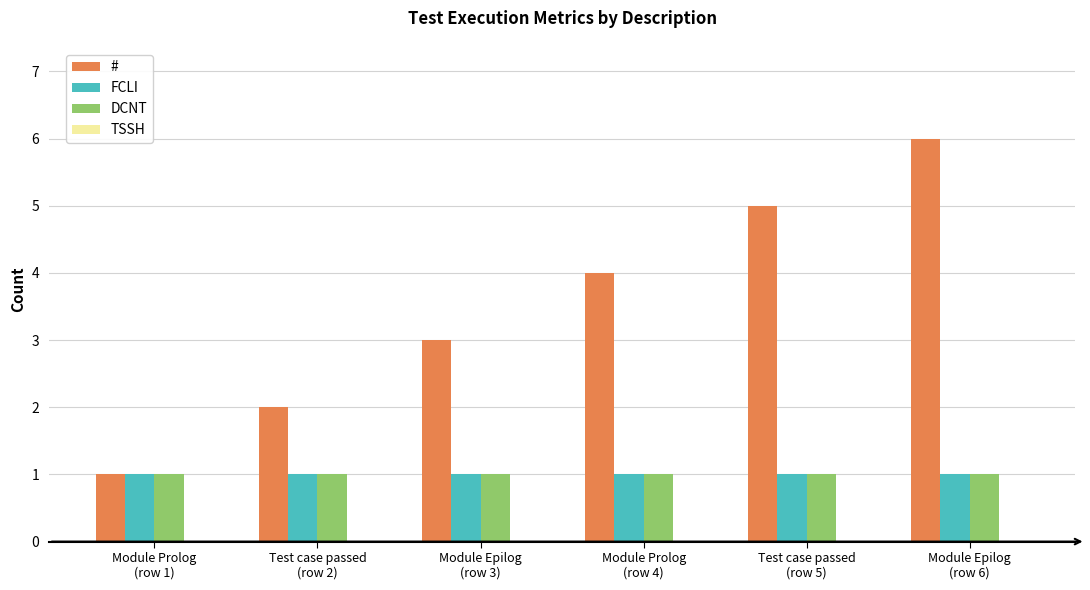

How many groups of bars are there?

6